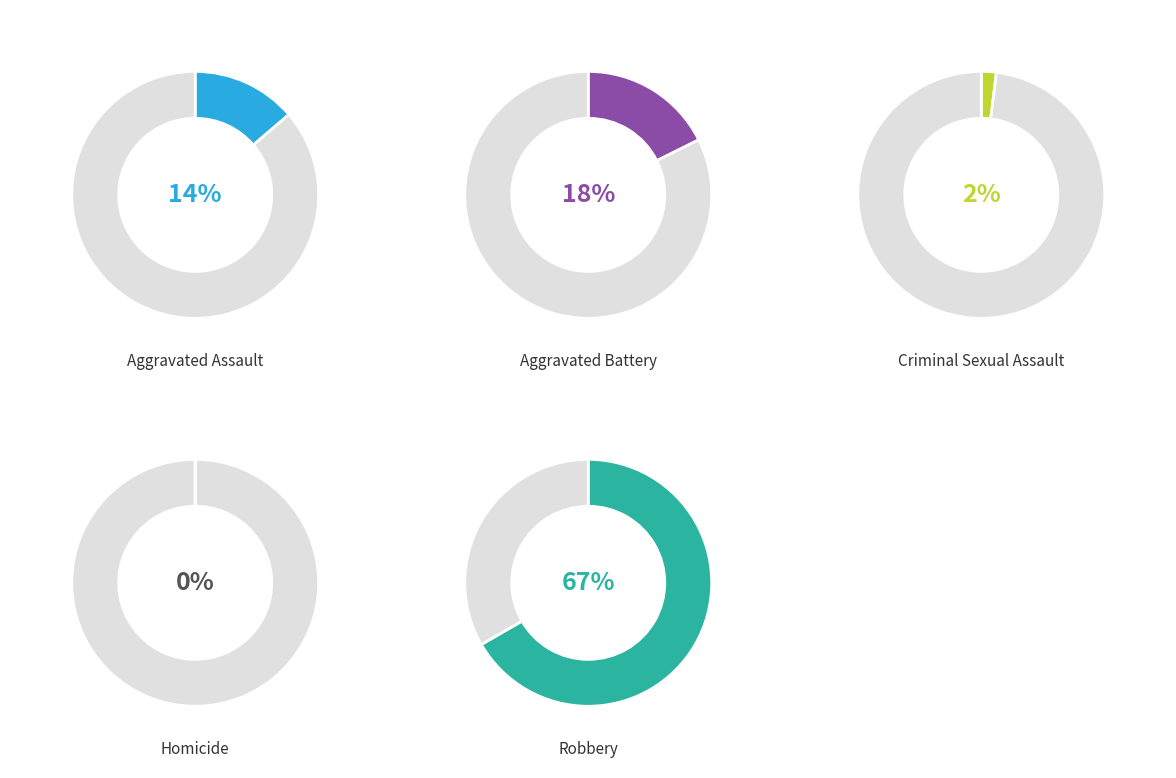

What is the largest slice in the pie chart?

Robbery